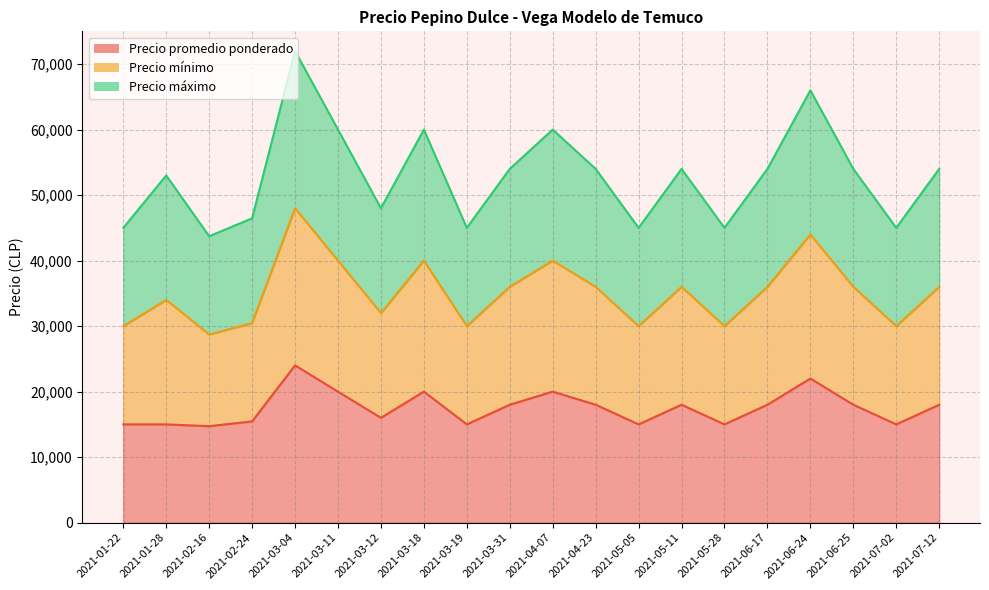

The value of Precio promedio ponderado at 2021-02-16 is 14722. True or false?

True